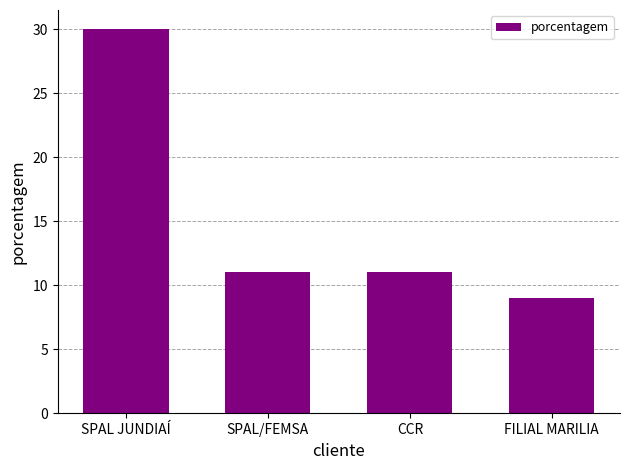

Are the bars grouped side by side (vs. stacked)?

No